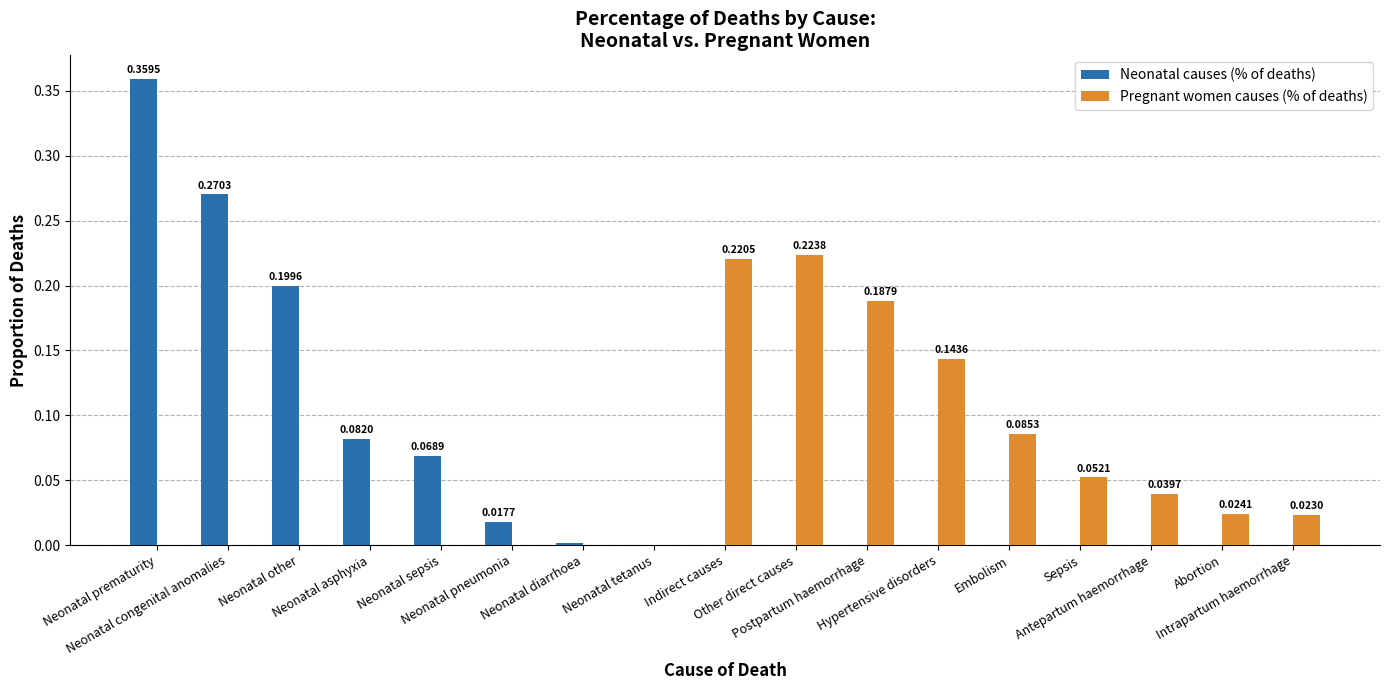

What are all the series names shown in the legend?

Neonatal causes (% of deaths), Pregnant women causes (% of deaths)